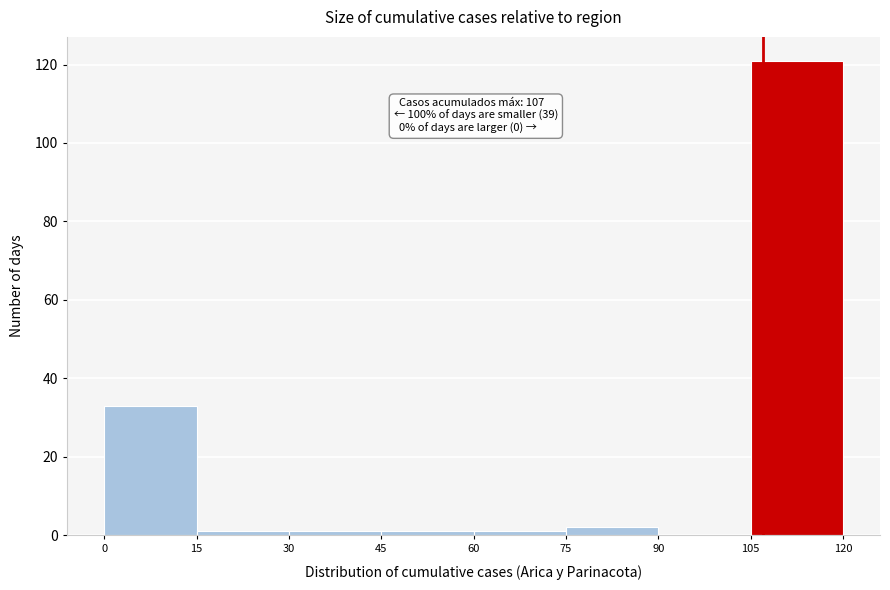

Which range on the x-axis has the tallest bar?

105 to 120